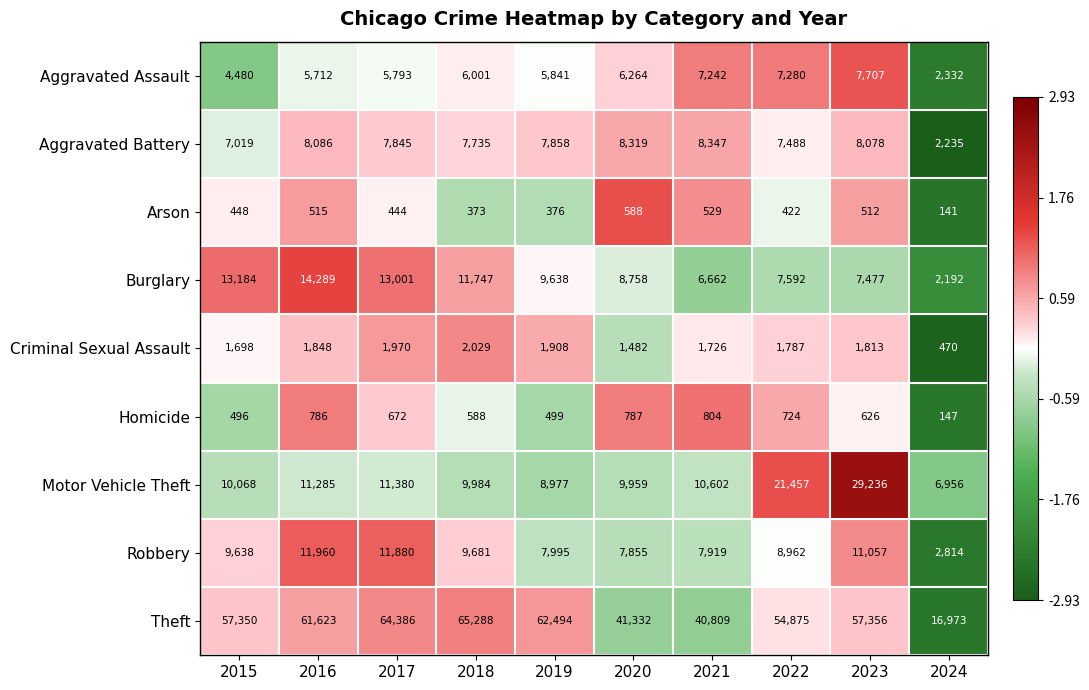

The Aggravated Battery series shows 11205 at 2023. True or false?

False